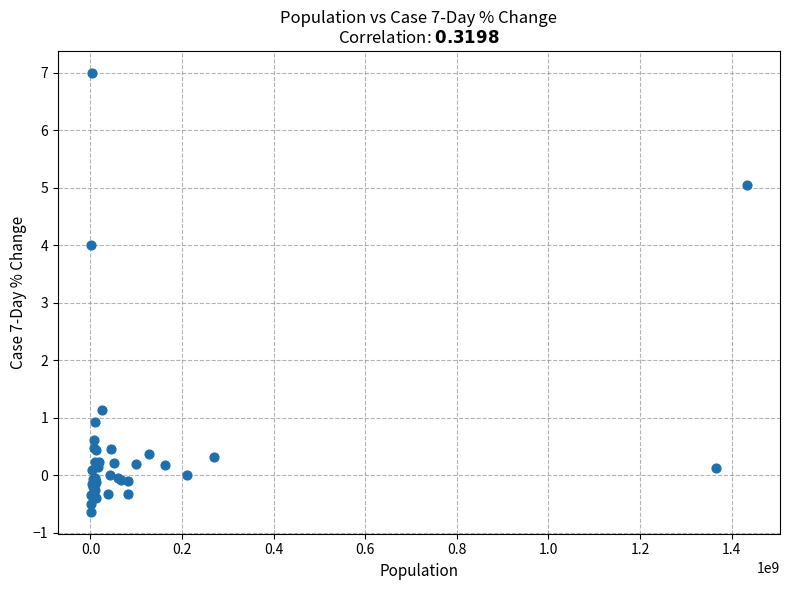

What Y value in the scatter plot is closest to 3?

4.0